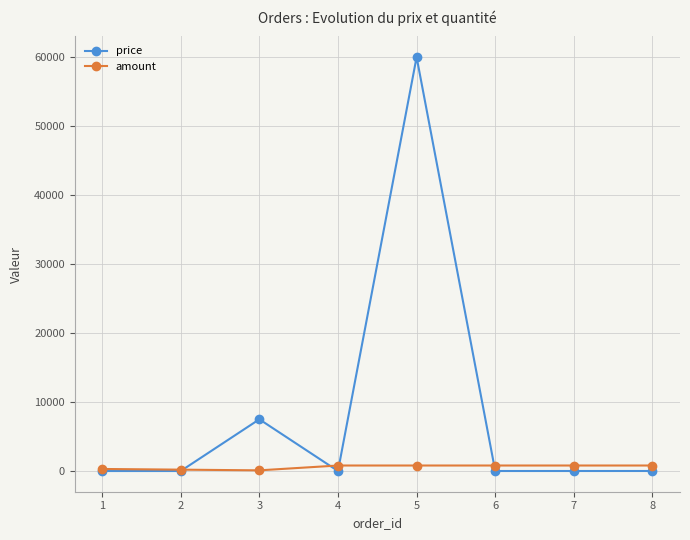

How many lines are shown in the chart?

2